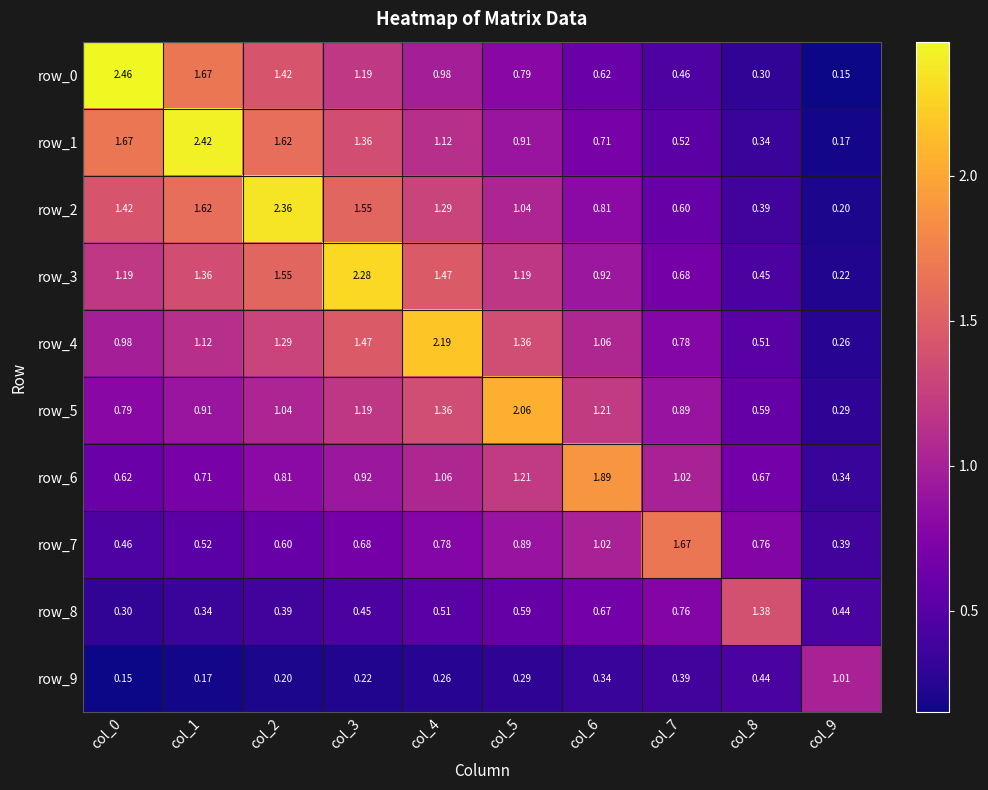

What is the minimum value for row_2?

0.2